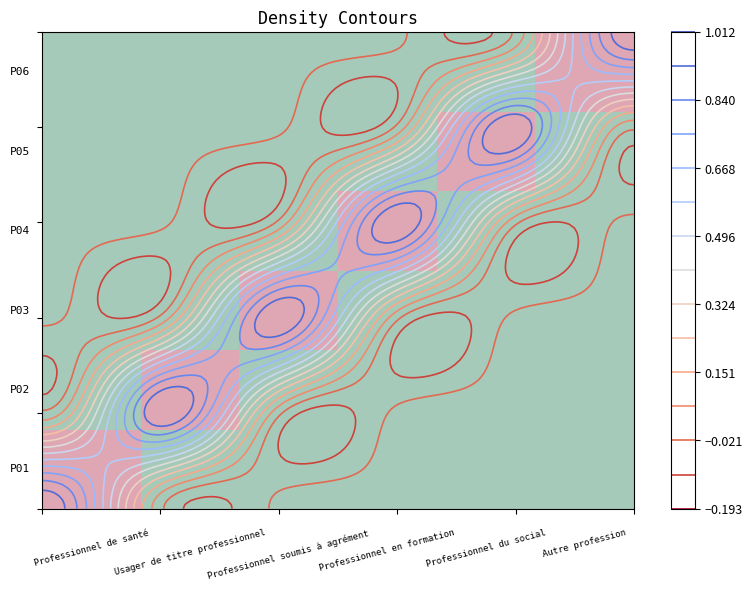

What is the greatest value displayed?

1